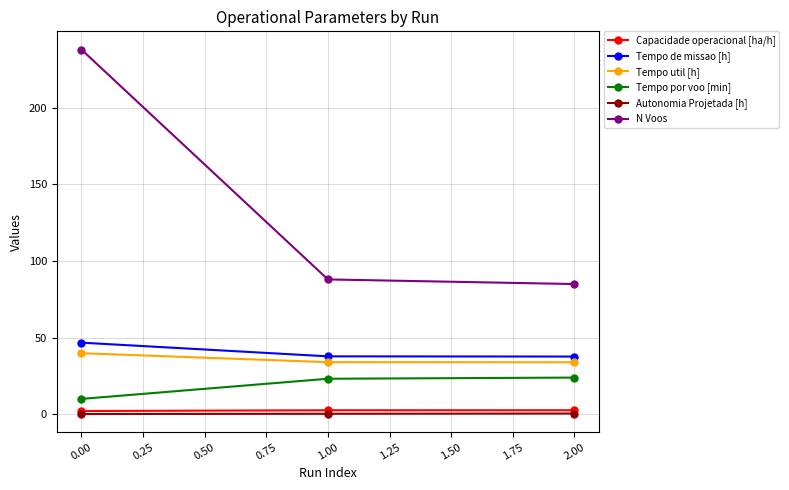

What is the value of the Tempo por voo [min] point at the 3rd from the left?

24.0